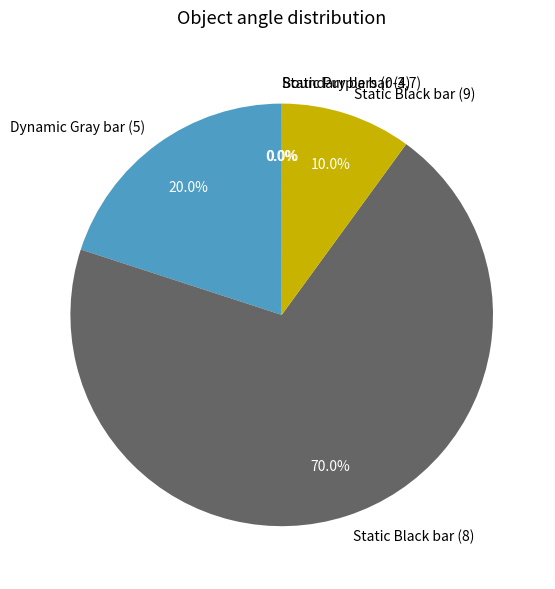

To the nearest percent, what is the difference between the largest and smallest slice percentages?

70%